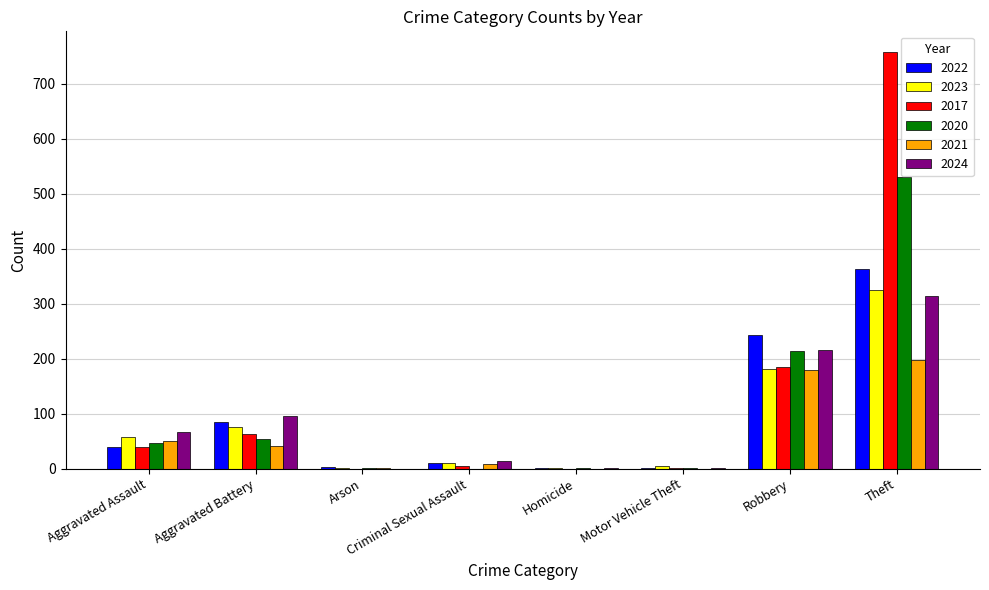

Read the 2020 value at Aggravated Battery, to the nearest 100.

100